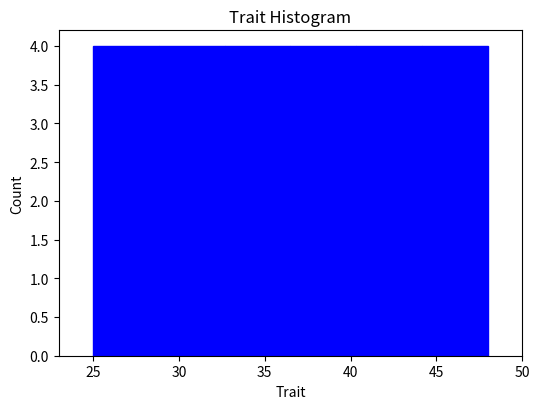

What is the height of the bar covering 32.5 to 36.5 on the x-axis? Neither the bar edges nor the heights are printed on the chart, so give them approximately, as read against the axes.

4